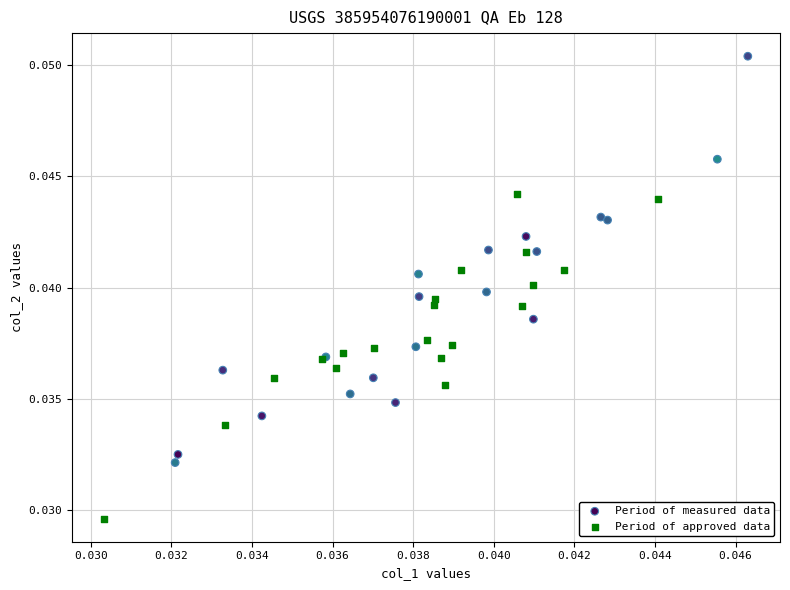

Which series has the widest spread of Y values?

Period of measured data